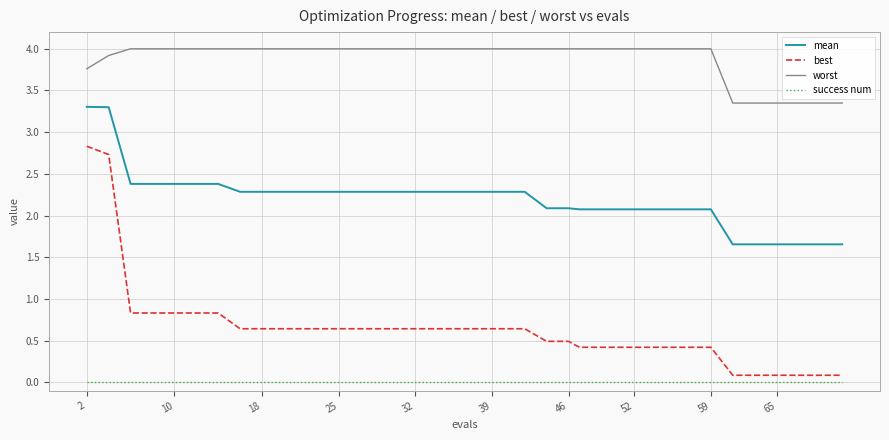

Which series has the largest total across all categories?

worst